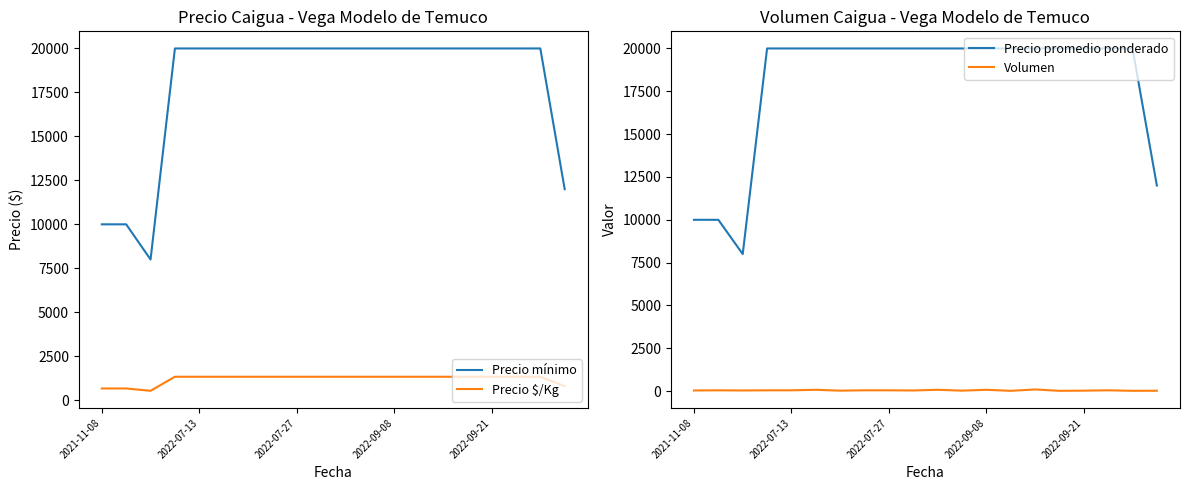

What are all the series names shown in the legend?

Precio mínimo, Precio $/Kg, Precio promedio ponderado, Volumen